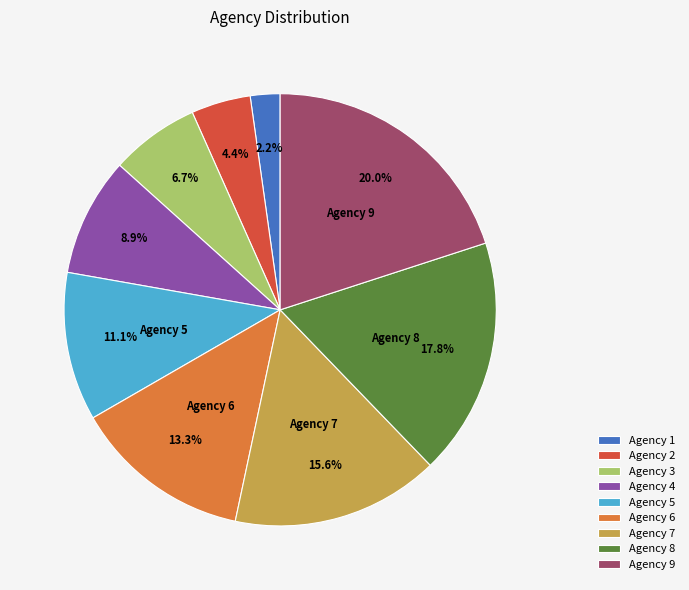

Is there any slice that represents more than half of the pie?

No